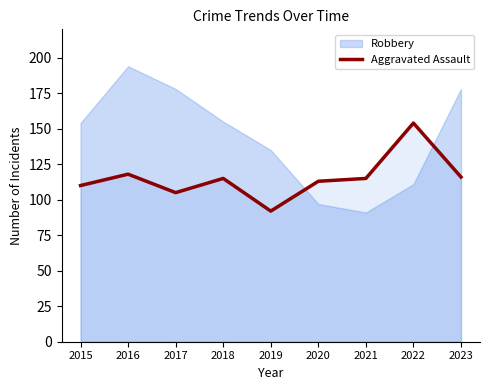

The chart shows a value of 39 at 2019. True or false?

False